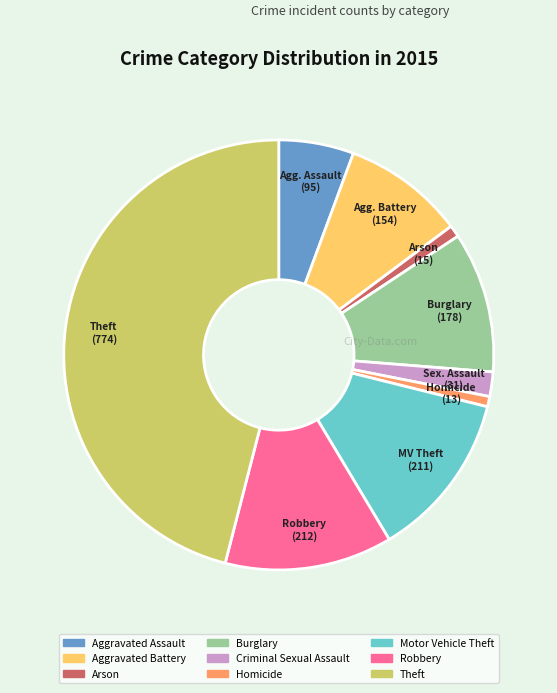

Which category has the biggest portion of the pie?

Theft